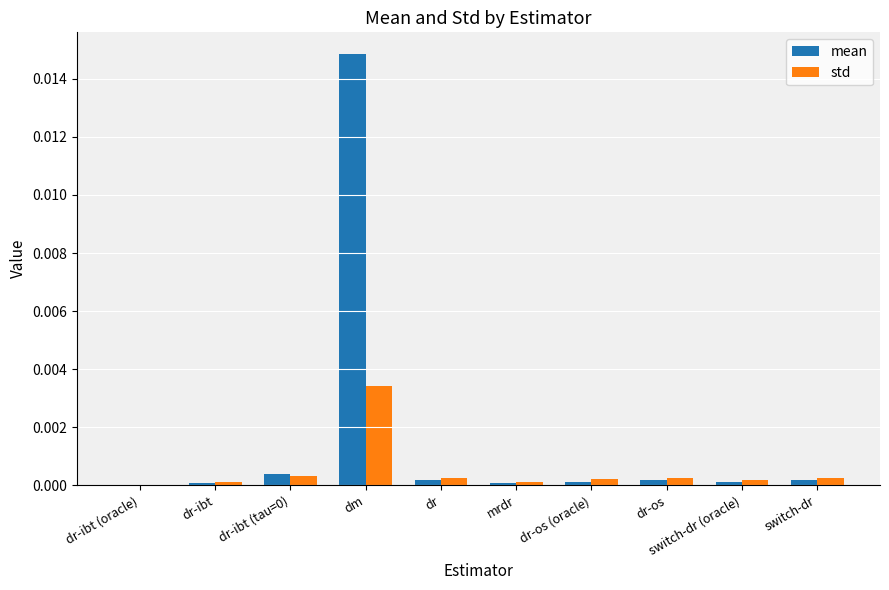

At which category is the sum across all series the highest?

dm